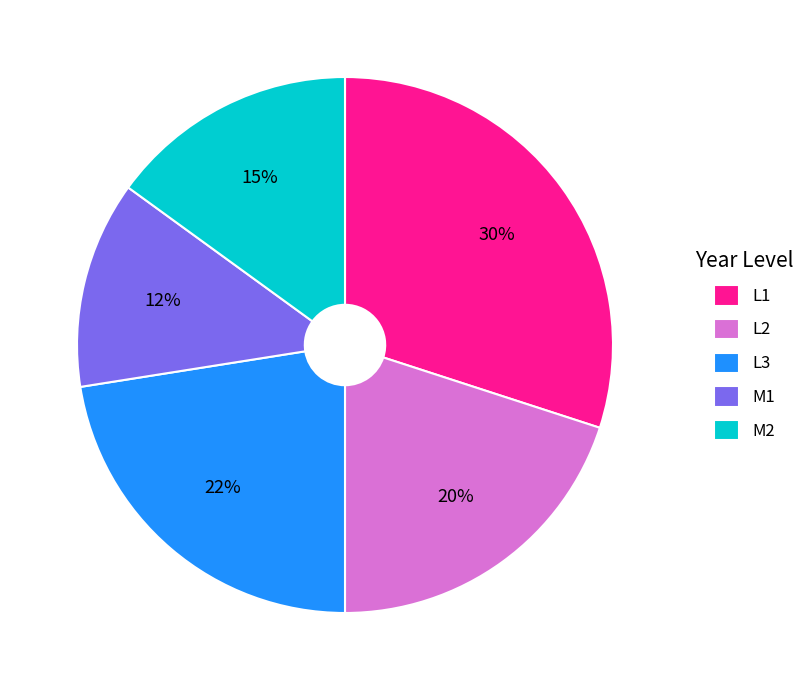

True or false: L1 accounts for 15% of the total.

False